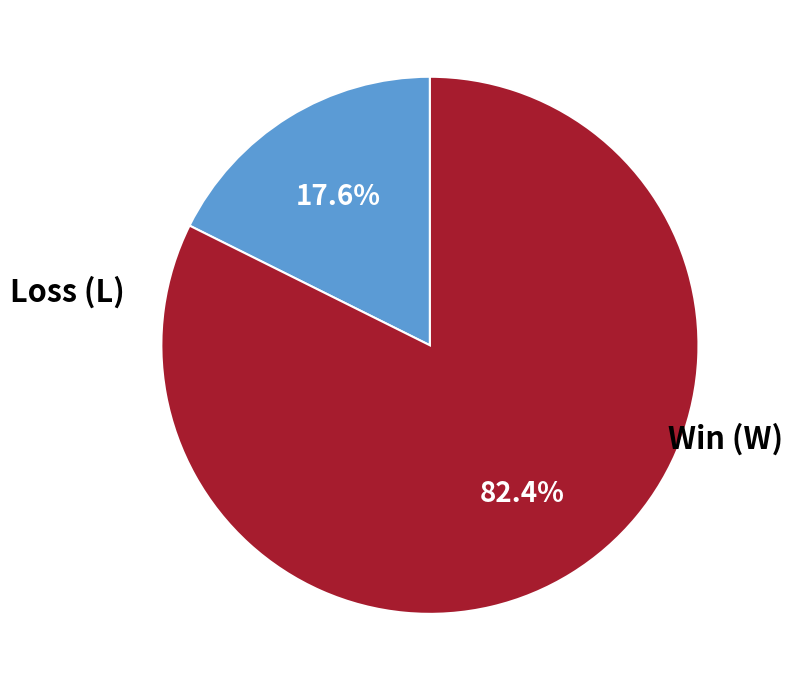

Is there a majority slice in this chart?

Yes